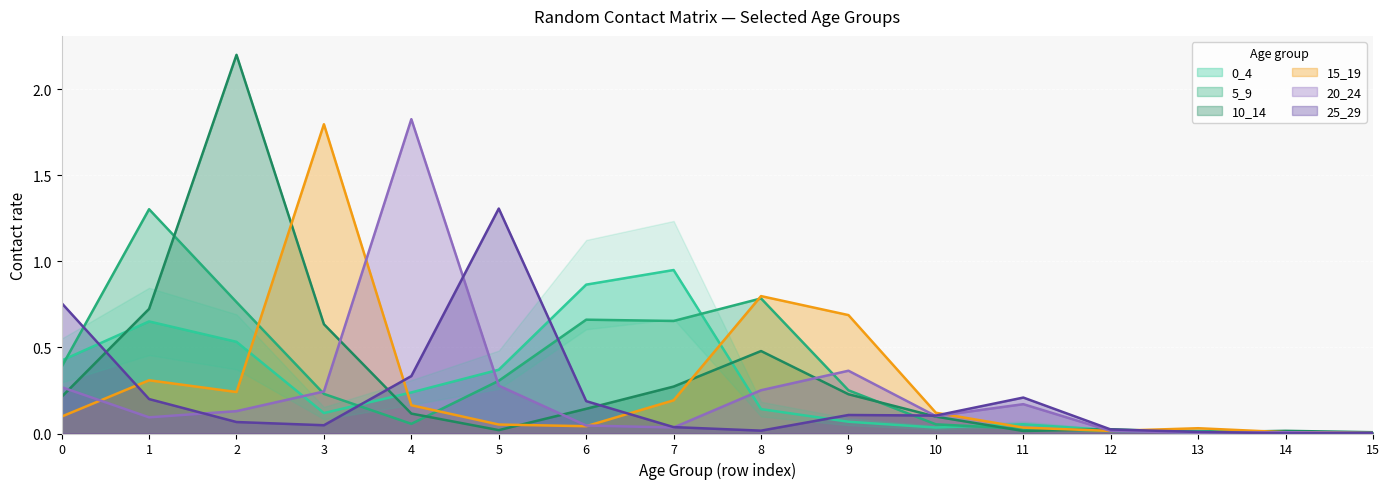

Between 1 and 6, which series saw the biggest shift?

5_9